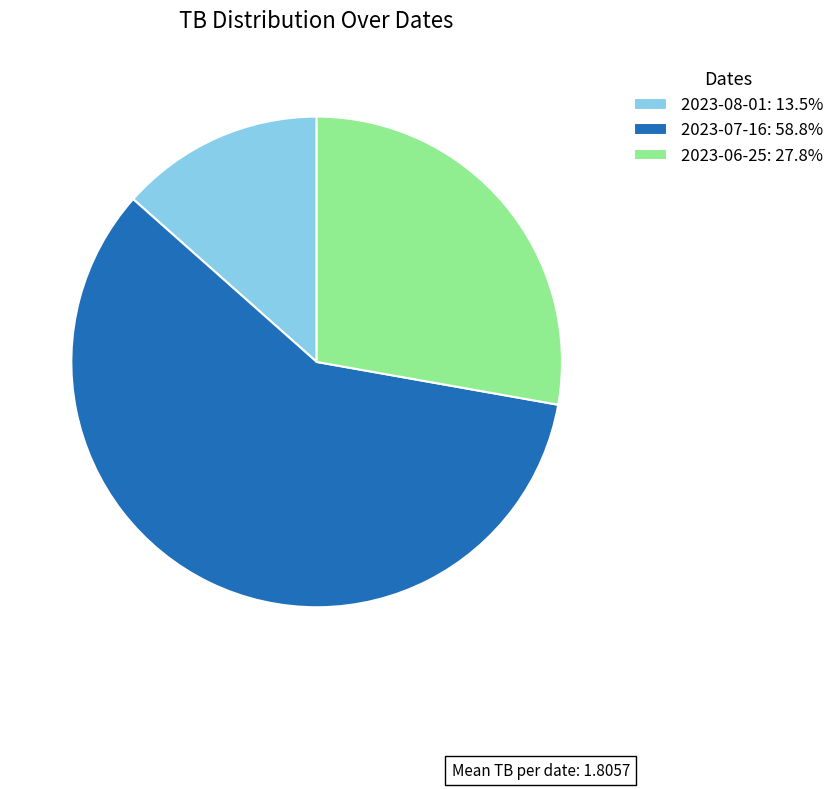

Rank the categories by value from lowest to highest.

2023-08-01, 2023-06-25, 2023-07-16